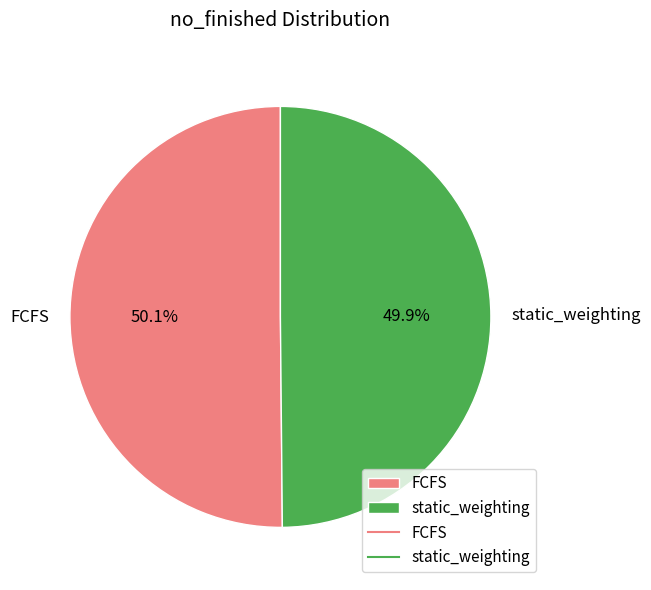

Approximately how many times larger is the value at FCFS compared to static_weighting?

1.0